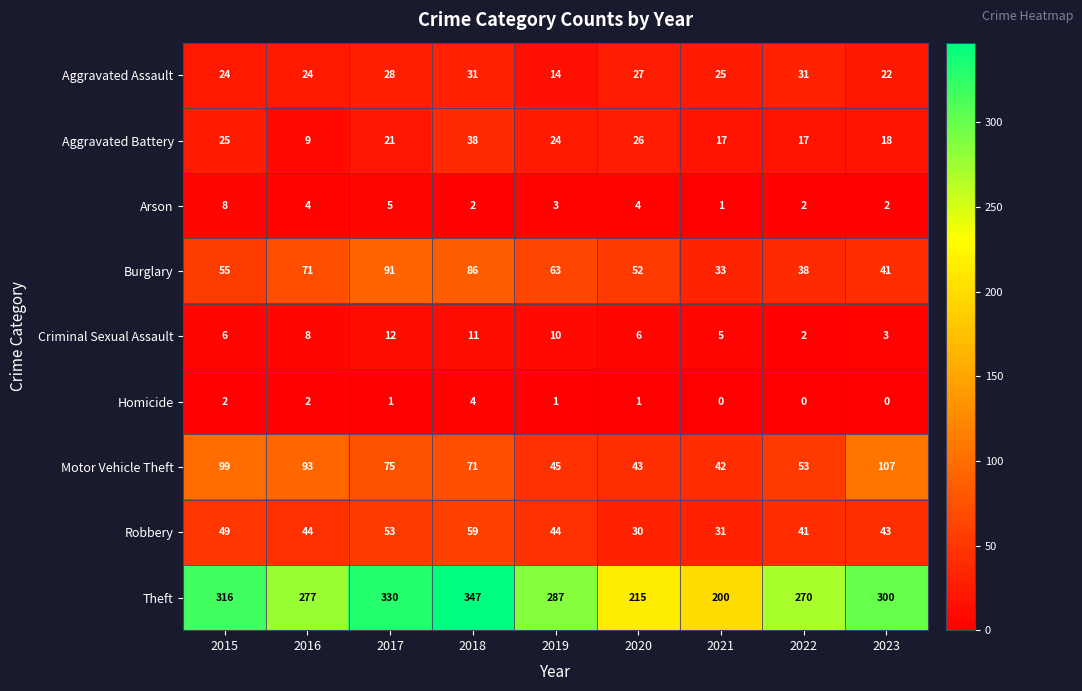

What is the difference between the second highest and second lowest values in the Motor Vehicle Theft series?

56